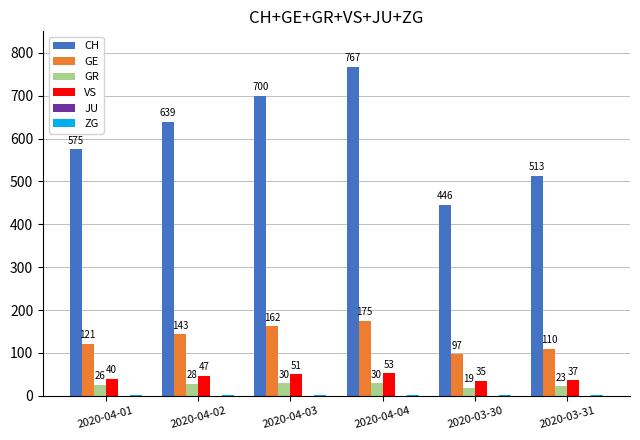

Is it true that VS equals 53 at 2020-04-04?

True